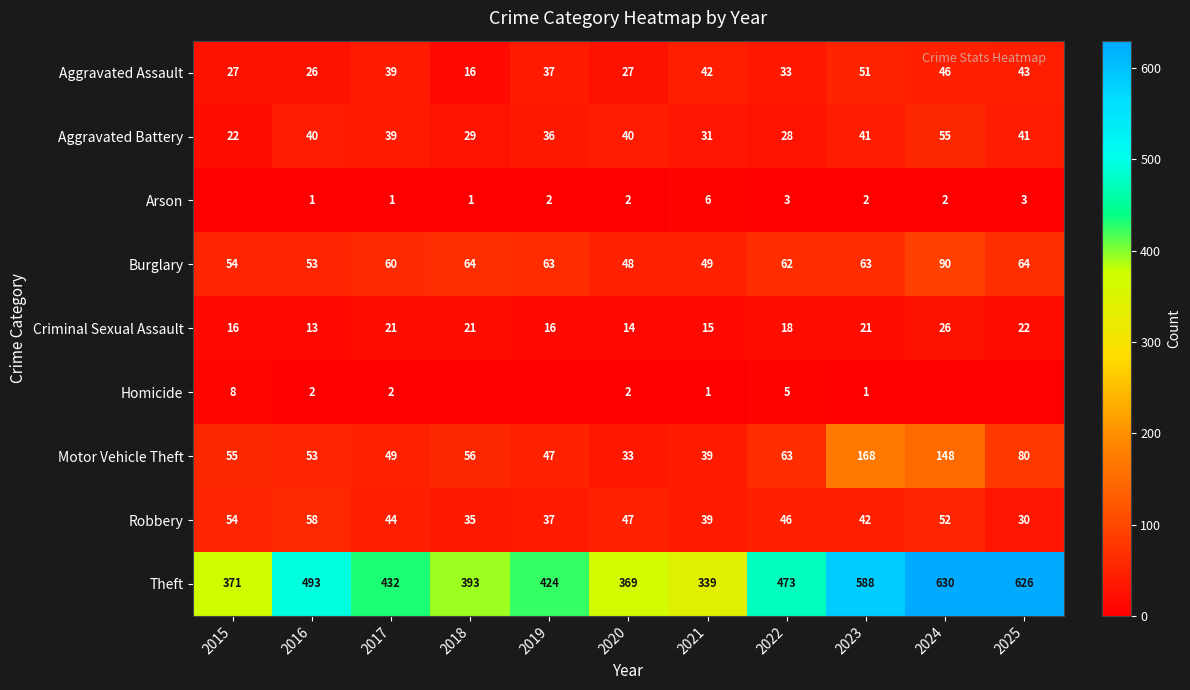

Is it true that Arson equals 2 at 2020?

True